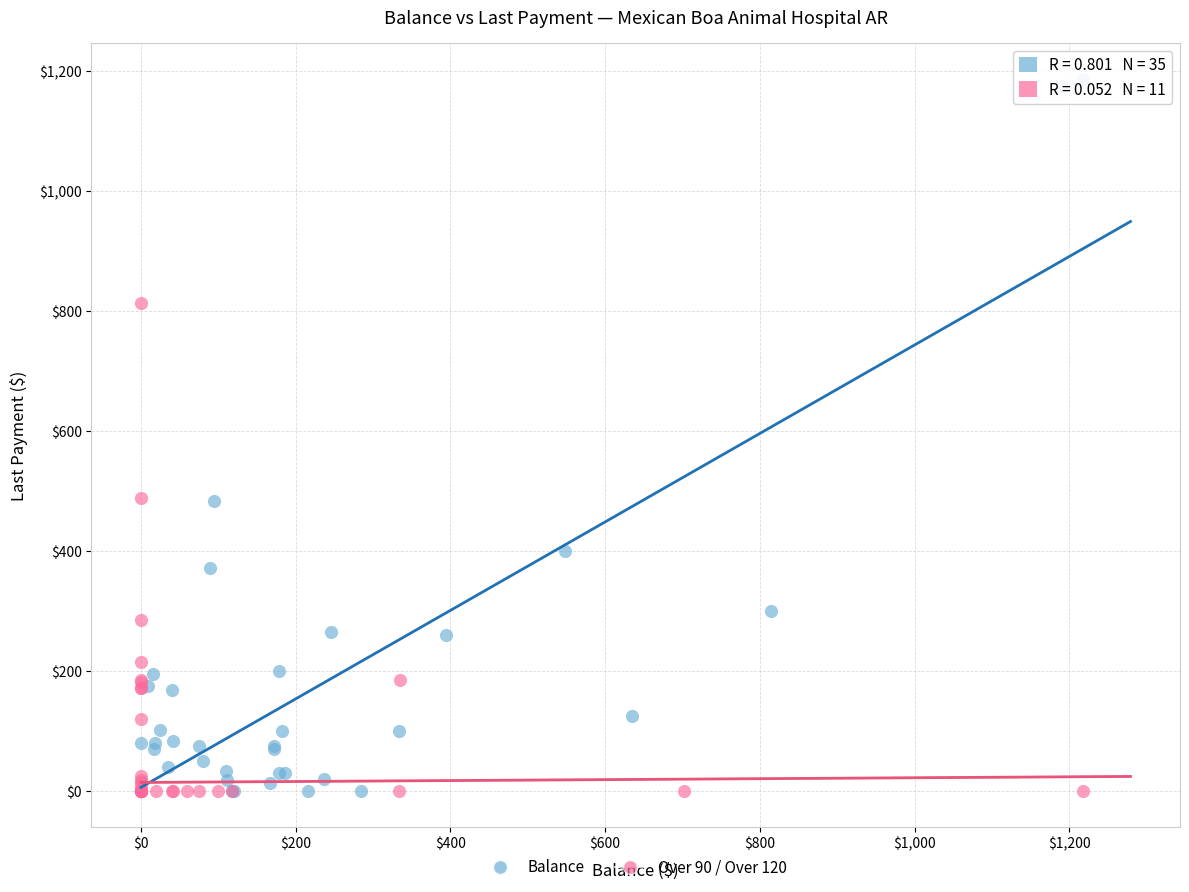

Which series has the largest Y range (max minus min)?

Balance